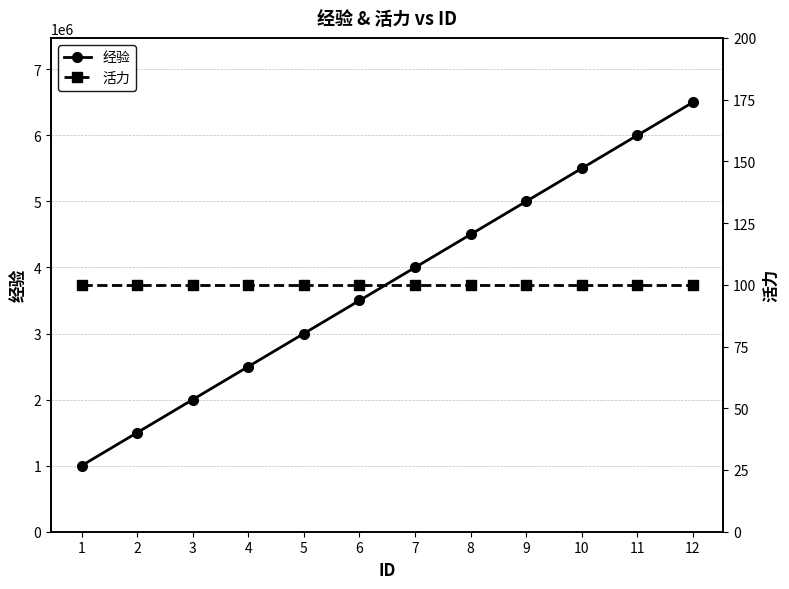

Does the chart display data point markers on the line(s)?

Yes